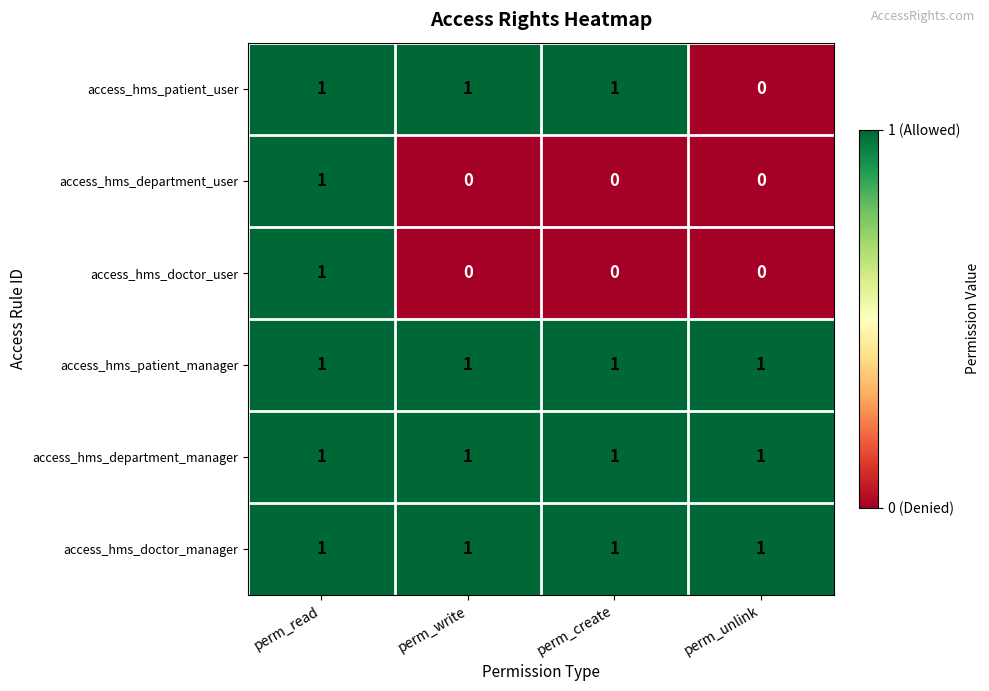

The access_hms_doctor_user series shows 1 at perm_write. True or false?

False